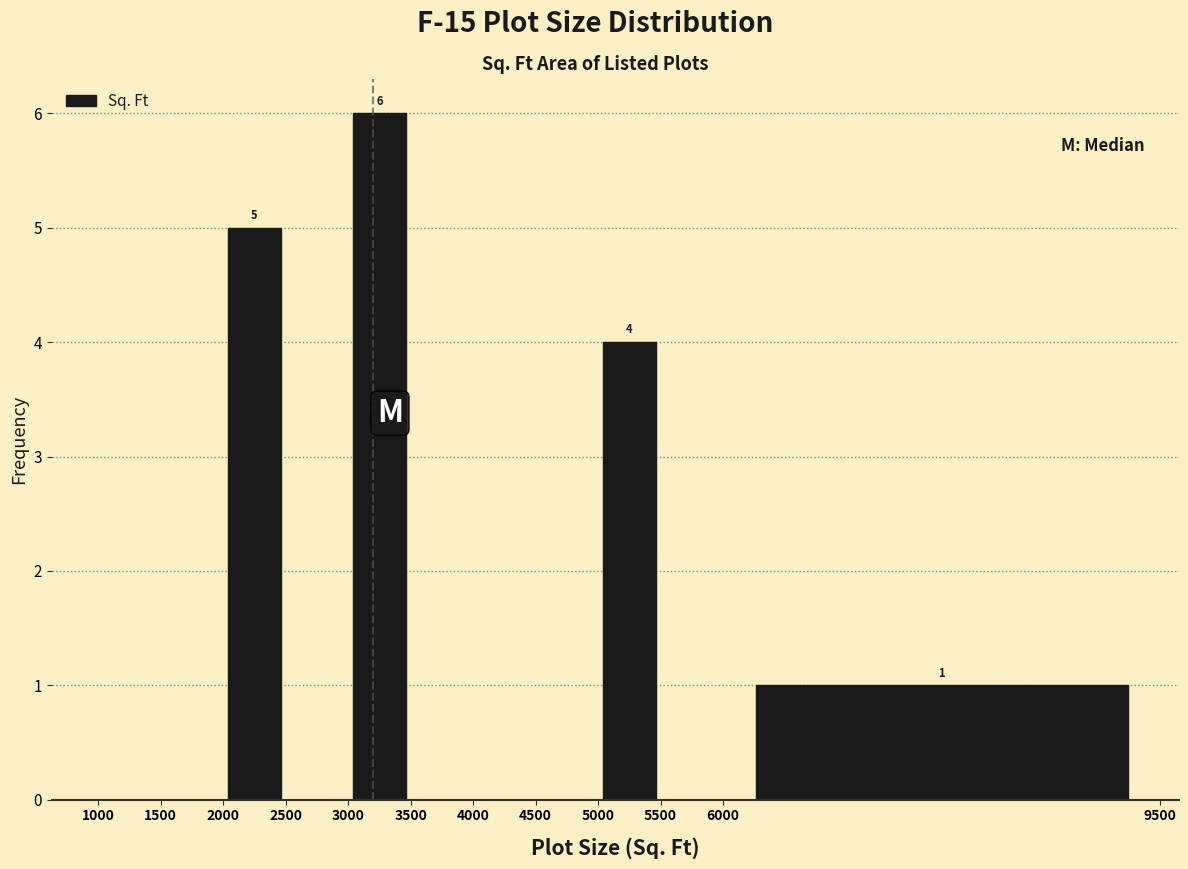

Over which range of the x-axis is the bar tallest?

3000 to 3500